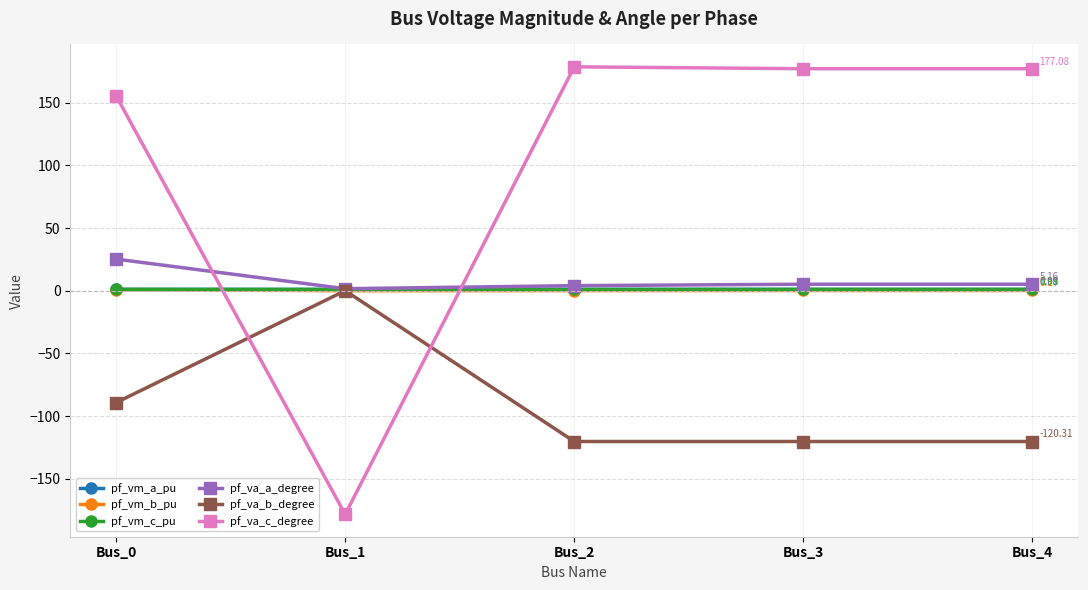

What is the difference between the highest and lowest values at Bus_3?

297.4